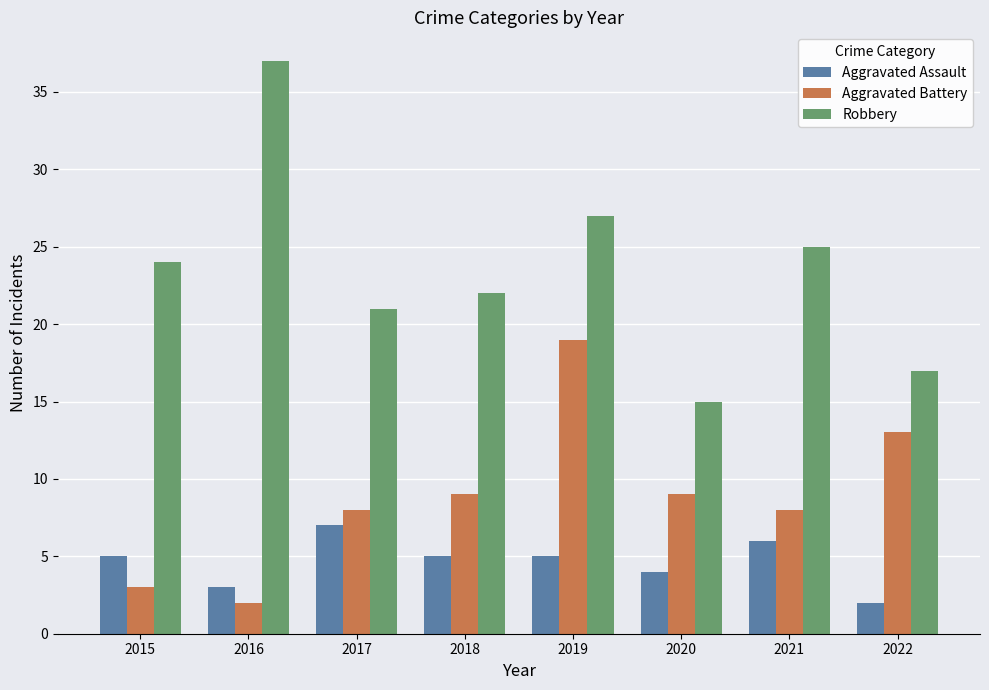

How many bars are there in each group?

3